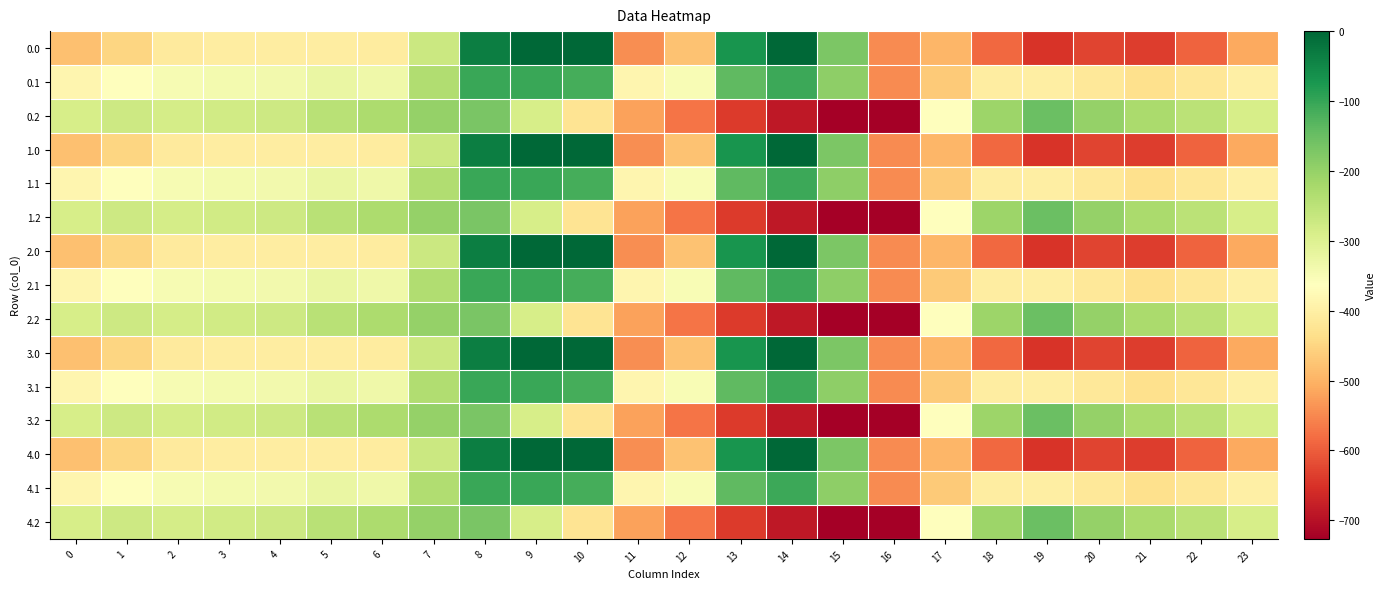

Reading right to left, list all the values displayed in this chart.

0.0: 23=-511.3	22=-592.3	21=-638.4	20=-629.9	19=-649.2	18=-586.7	17=-494.8	16=-545.4	15=-172.8	14=-0.3	13=-70.2	12=-477.2	11=-544.3	10=0.0	9=0.0	8=-35.0	7=-270.7	6=-408.0	5=-403.8	4=-404.9	3=-404.4	2=-410.3	1=-449.5	0=-482.0
0.1: 23=-399.4	22=-419.9	21=-432.4	20=-414.5	19=-400.2	18=-405.4	17=-466.6	16=-547.3	15=-190.4	14=-105.5	13=-141.2	12=-350.8	11=-384.7	10=-114.0	9=-104.8	8=-102.3	7=-234.9	6=-332.2	5=-325.7	4=-339.6	3=-342.7	2=-347.9	1=-361.1	0=-384.6
0.2: 23=-287.5	22=-247.4	21=-226.4	20=-199.2	19=-151.0	18=-210.0	17=-362.4	16=-726.6	15=-725.8	14=-687.4	13=-640.4	12=-571.2	11=-520.6	10=-423.5	9=-288.5	8=-169.5	7=-199.0	6=-228.8	5=-245.0	4=-274.4	3=-281.0	2=-285.5	1=-272.7	0=-287.1
1.0: 23=-511.3	22=-592.3	21=-638.4	20=-629.9	19=-649.2	18=-586.7	17=-494.8	16=-545.4	15=-172.8	14=-0.3	13=-70.2	12=-477.2	11=-544.3	10=0.0	9=0.0	8=-35.0	7=-270.7	6=-408.0	5=-403.8	4=-404.9	3=-404.4	2=-410.3	1=-449.5	0=-482.0
1.1: 23=-399.4	22=-419.9	21=-432.4	20=-414.5	19=-400.2	18=-405.4	17=-466.6	16=-547.3	15=-190.4	14=-105.5	13=-141.2	12=-350.8	11=-384.7	10=-114.0	9=-104.8	8=-102.3	7=-234.9	6=-332.2	5=-325.7	4=-339.6	3=-342.7	2=-347.9	1=-361.1	0=-384.6
1.2: 23=-287.5	22=-247.4	21=-226.4	20=-199.2	19=-151.0	18=-210.0	17=-362.4	16=-726.6	15=-725.8	14=-687.4	13=-640.4	12=-571.2	11=-520.6	10=-423.5	9=-288.5	8=-169.5	7=-199.0	6=-228.8	5=-245.0	4=-274.4	3=-281.0	2=-285.5	1=-272.7	0=-287.1
2.0: 23=-511.3	22=-592.3	21=-638.4	20=-629.9	19=-649.2	18=-586.7	17=-494.8	16=-545.4	15=-172.8	14=-0.3	13=-70.2	12=-477.2	11=-544.3	10=0.0	9=0.0	8=-35.0	7=-270.7	6=-408.0	5=-403.8	4=-404.9	3=-404.4	2=-410.3	1=-449.5	0=-482.0
2.1: 23=-399.4	22=-419.9	21=-432.4	20=-414.5	19=-400.2	18=-405.4	17=-466.6	16=-547.3	15=-190.4	14=-105.5	13=-141.2	12=-350.8	11=-384.7	10=-114.0	9=-104.8	8=-102.3	7=-234.9	6=-332.2	5=-325.7	4=-339.6	3=-342.7	2=-347.9	1=-361.1	0=-384.6
2.2: 23=-287.5	22=-247.4	21=-226.4	20=-199.2	19=-151.0	18=-210.0	17=-362.4	16=-726.6	15=-725.8	14=-687.4	13=-640.4	12=-571.2	11=-520.6	10=-423.5	9=-288.5	8=-169.5	7=-199.0	6=-228.8	5=-245.0	4=-274.4	3=-281.0	2=-285.5	1=-272.7	0=-287.1
3.0: 23=-511.3	22=-592.3	21=-638.4	20=-629.9	19=-649.2	18=-586.7	17=-494.8	16=-545.4	15=-172.8	14=-0.3	13=-70.2	12=-477.2	11=-544.3	10=0.0	9=0.0	8=-35.0	7=-270.7	6=-408.0	5=-403.8	4=-404.9	3=-404.4	2=-410.3	1=-449.5	0=-482.0
3.1: 23=-399.4	22=-419.9	21=-432.4	20=-414.5	19=-400.2	18=-405.4	17=-466.6	16=-547.3	15=-190.4	14=-105.5	13=-141.2	12=-350.8	11=-384.7	10=-114.0	9=-104.8	8=-102.3	7=-234.9	6=-332.2	5=-325.7	4=-339.6	3=-342.7	2=-347.9	1=-361.1	0=-384.6
3.2: 23=-287.5	22=-247.4	21=-226.4	20=-199.2	19=-151.0	18=-210.0	17=-362.4	16=-726.6	15=-725.8	14=-687.4	13=-640.4	12=-571.2	11=-520.6	10=-423.5	9=-288.5	8=-169.5	7=-199.0	6=-228.8	5=-245.0	4=-274.4	3=-281.0	2=-285.5	1=-272.7	0=-287.1
4.0: 23=-511.3	22=-592.3	21=-638.4	20=-629.9	19=-649.2	18=-586.7	17=-494.8	16=-545.4	15=-172.8	14=-0.3	13=-70.2	12=-477.2	11=-544.3	10=0.0	9=0.0	8=-35.0	7=-270.7	6=-408.0	5=-403.8	4=-404.9	3=-404.4	2=-410.3	1=-449.5	0=-482.0
4.1: 23=-399.4	22=-419.9	21=-432.4	20=-414.5	19=-400.2	18=-405.4	17=-466.6	16=-547.3	15=-190.4	14=-105.5	13=-141.2	12=-350.8	11=-384.7	10=-114.0	9=-104.8	8=-102.3	7=-234.9	6=-332.2	5=-325.7	4=-339.6	3=-342.7	2=-347.9	1=-361.1	0=-384.6
4.2: 23=-287.5	22=-247.4	21=-226.4	20=-199.2	19=-151.0	18=-210.0	17=-362.4	16=-726.6	15=-725.8	14=-687.4	13=-640.4	12=-571.2	11=-520.6	10=-423.5	9=-288.5	8=-169.5	7=-199.0	6=-228.8	5=-245.0	4=-274.4	3=-281.0	2=-285.5	1=-272.7	0=-287.1